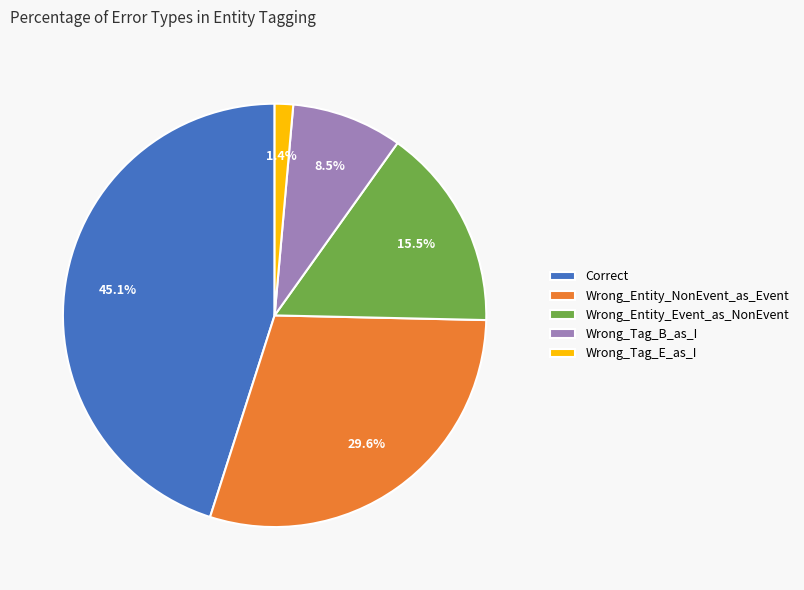

Is it true that Correct is 45% of the pie?

True